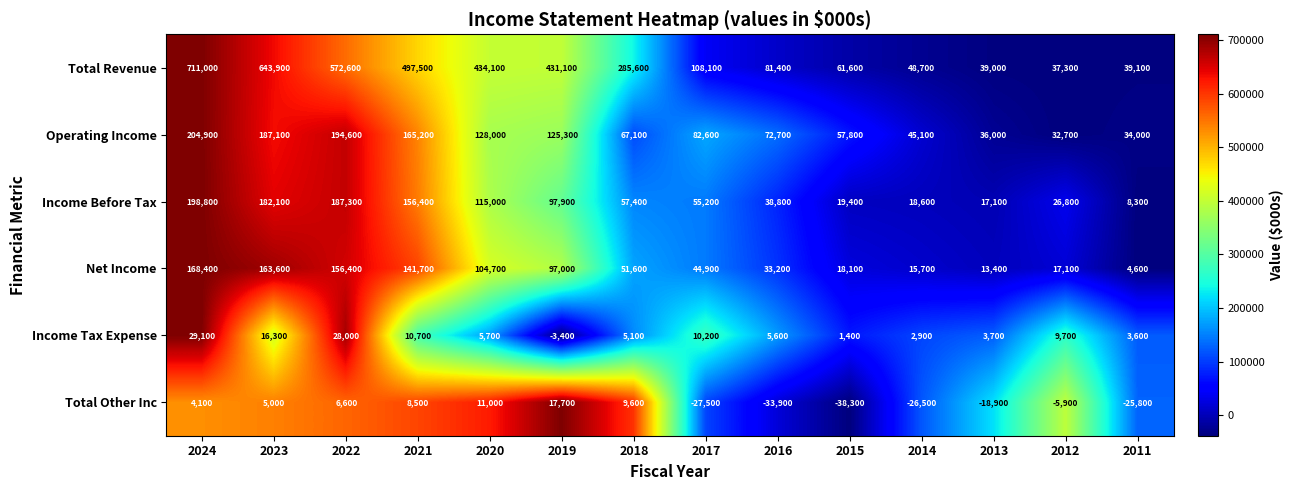

At how many categories does at least one series exceed 0?

14